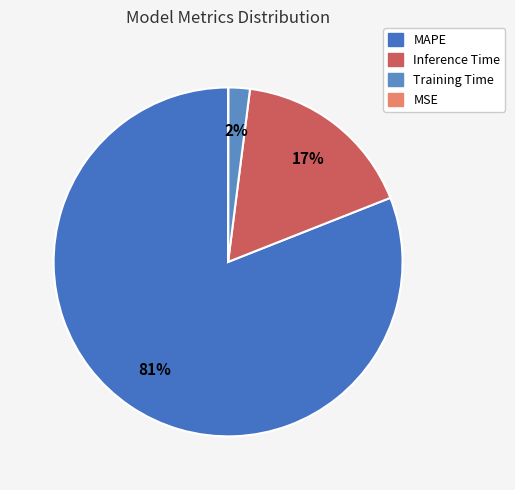

Which category has the biggest portion of the pie?

MAPE